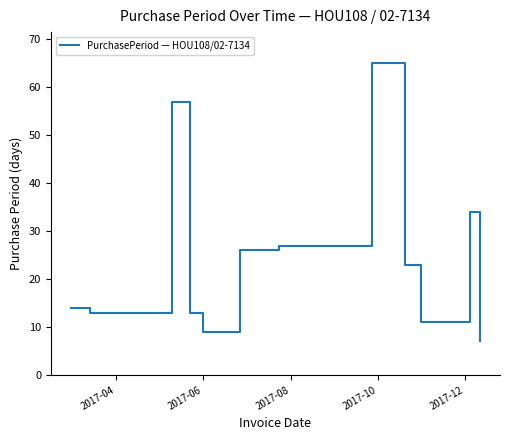

What is the difference between the maximum and minimum values?

58